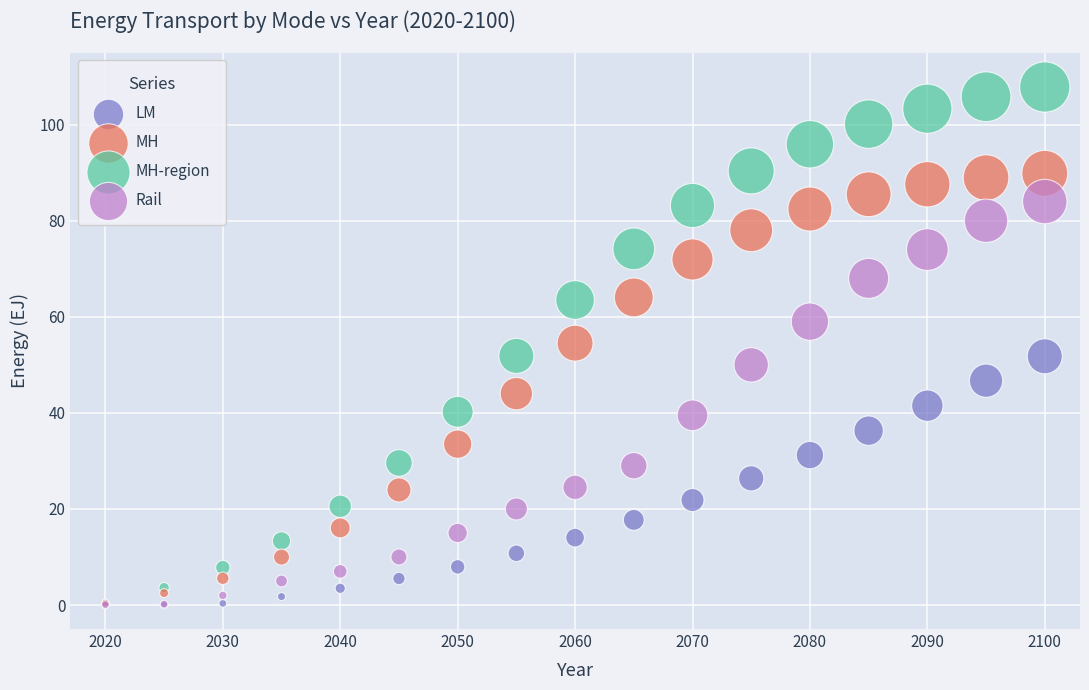

Which series contains the highest Y value?

MH-region